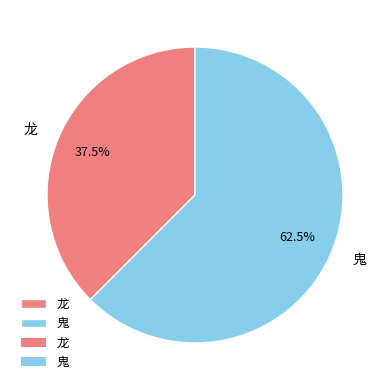

To the nearest percent, what is the combined percentage of 龙 and 鬼?

100%